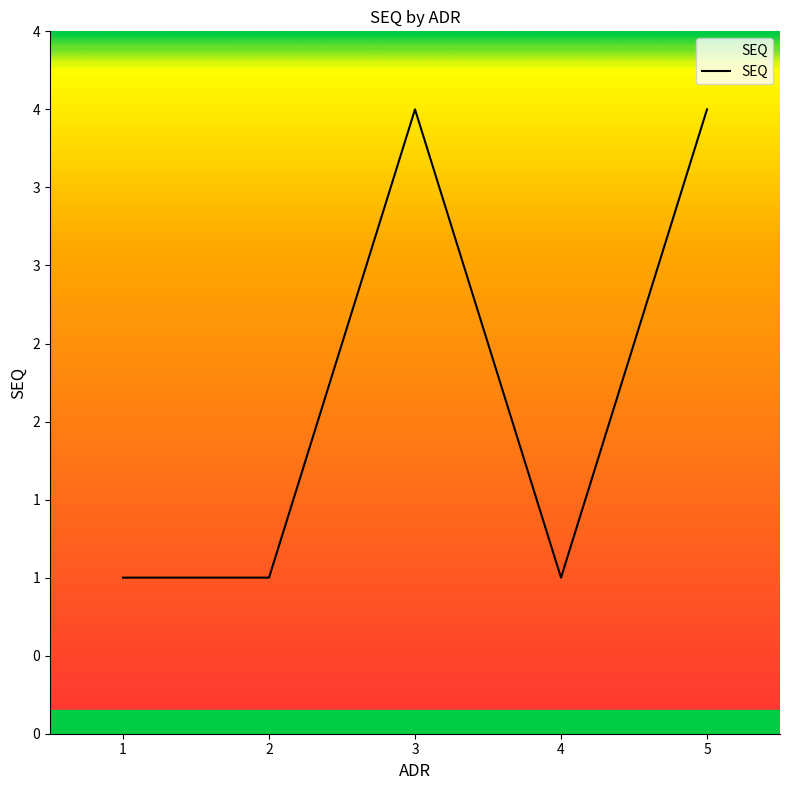

Is this an area chart (filled region under the line)?

Yes